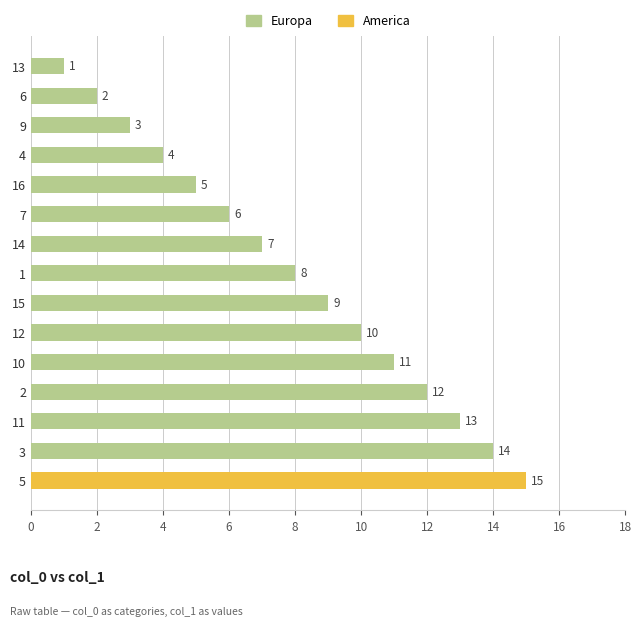

What is the minimum value shown in the chart?

1